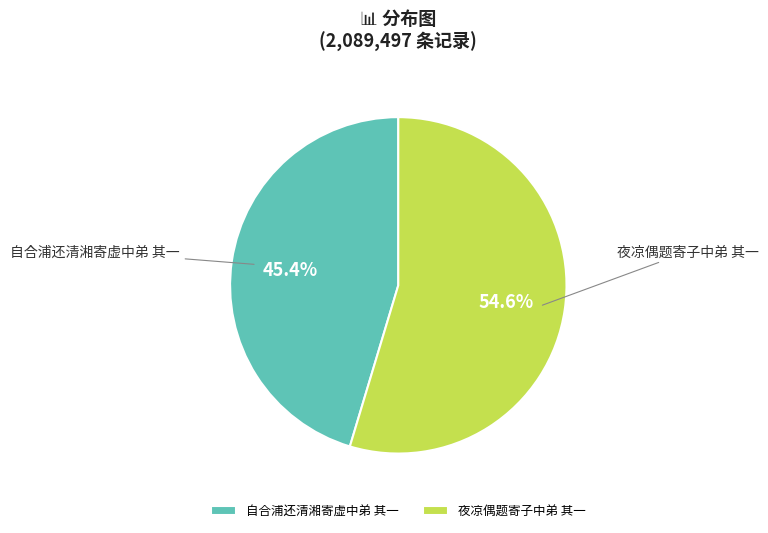

To the nearest percent, what is the combined percentage of 夜凉偶题寄子中弟 其一 and 自合浦还清湘寄虚中弟 其一?

100%